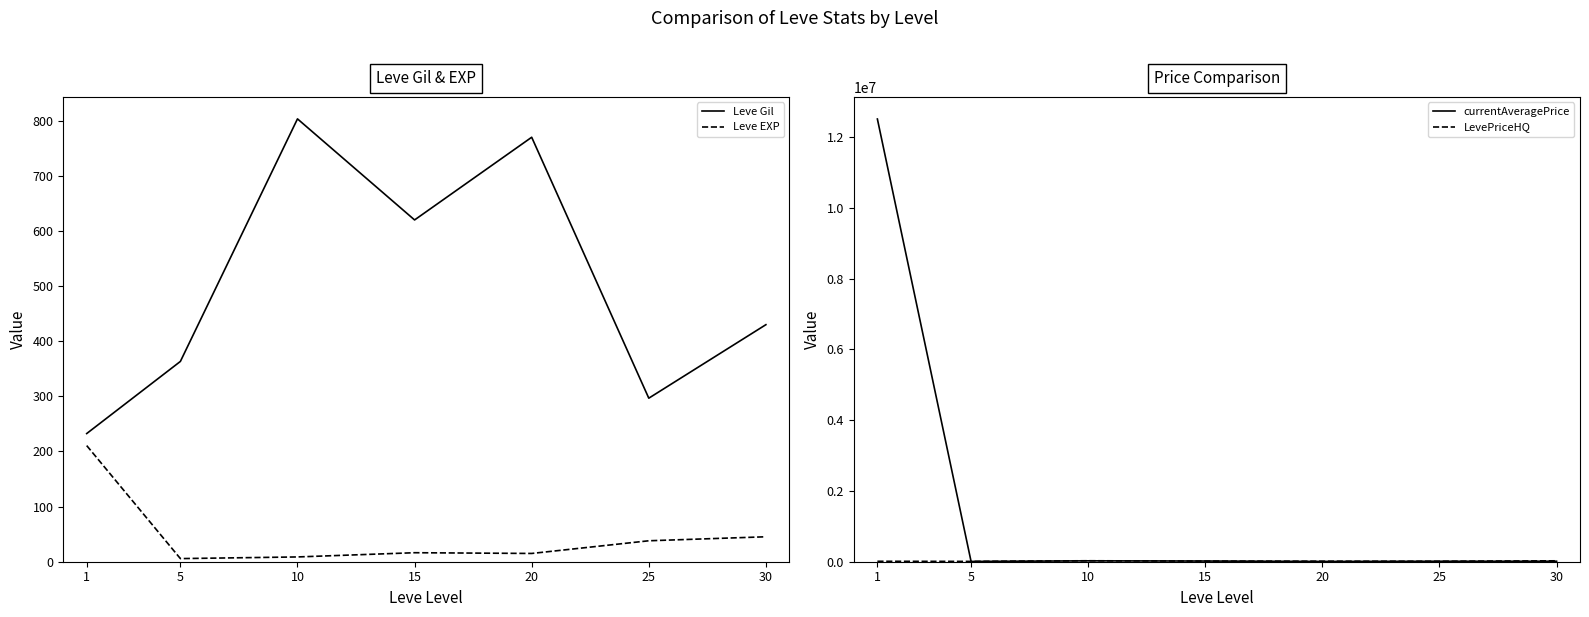

At which category is the sum across all series the highest?

1